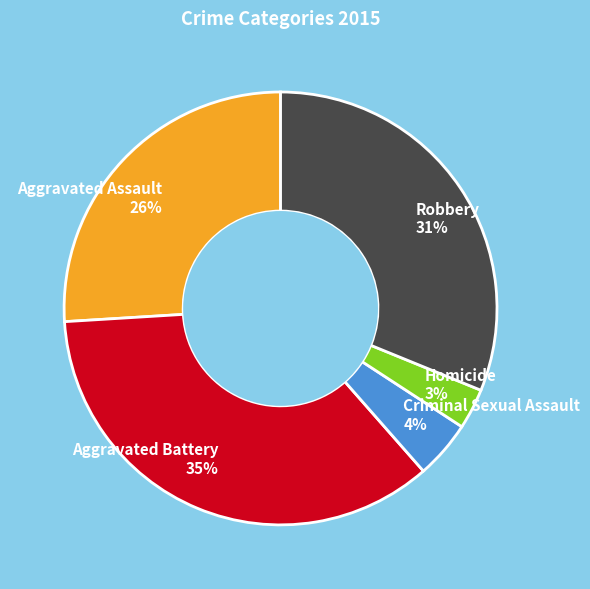

Combined, do Criminal Sexual Assault and Robbery account for over 50%?

No